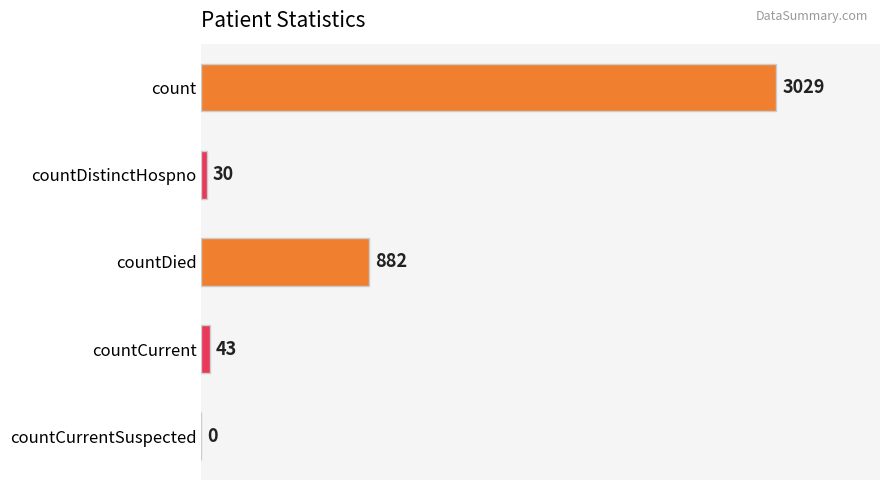

Reading top to bottom, list all the values displayed in this chart.

count=3029	countDistinctHospno=30	countDied=882	countCurrent=43	countCurrentSuspected=0